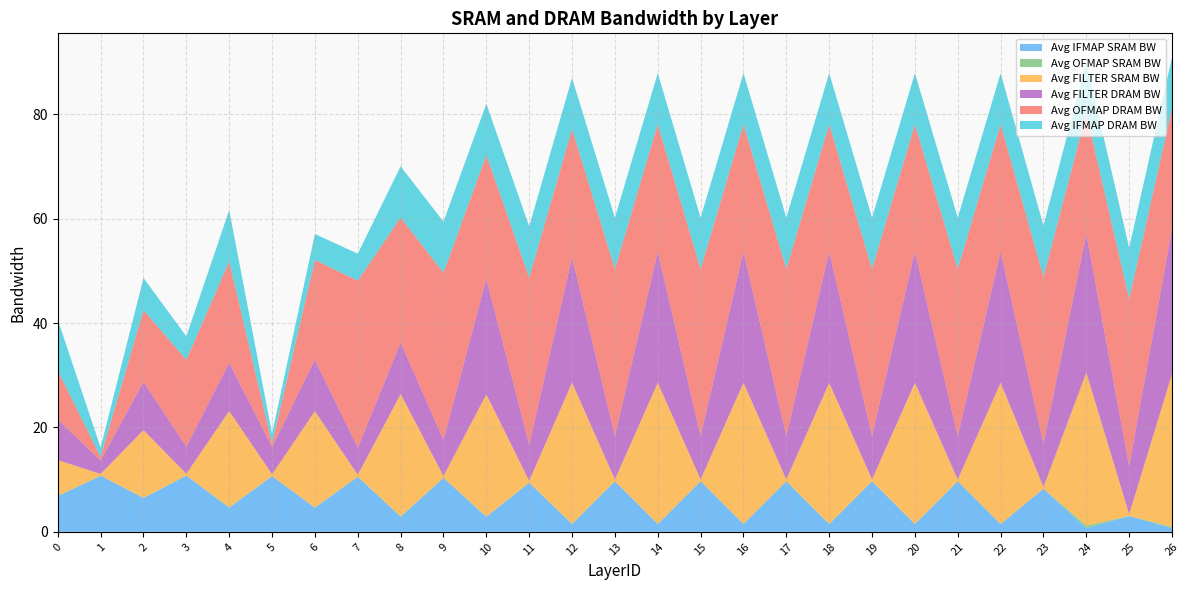

At which category does the chart reach its minimum across all series?

1